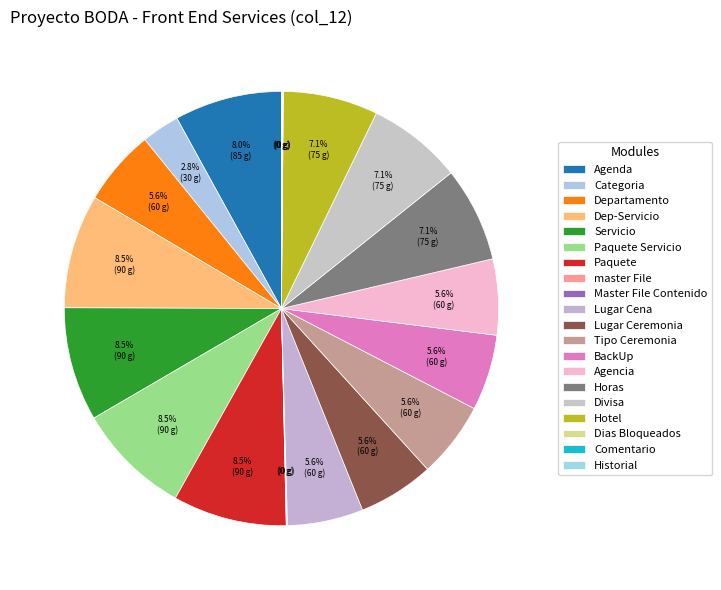

To the nearest percent, what is the difference between the Divisa and Comentario slice percentages?

7%